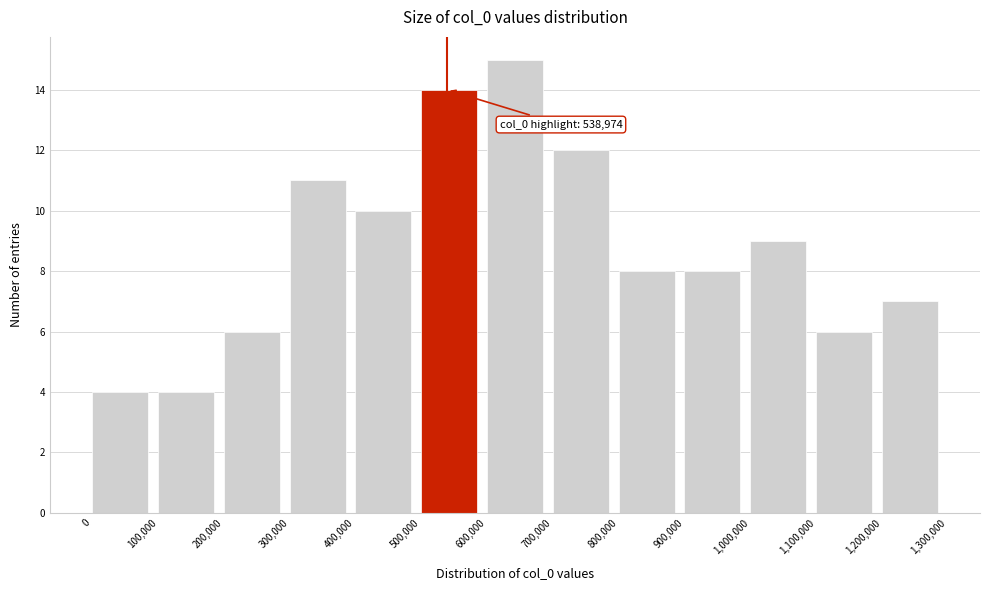

Which range on the x-axis has the tallest bar?

600,000 to 700,000